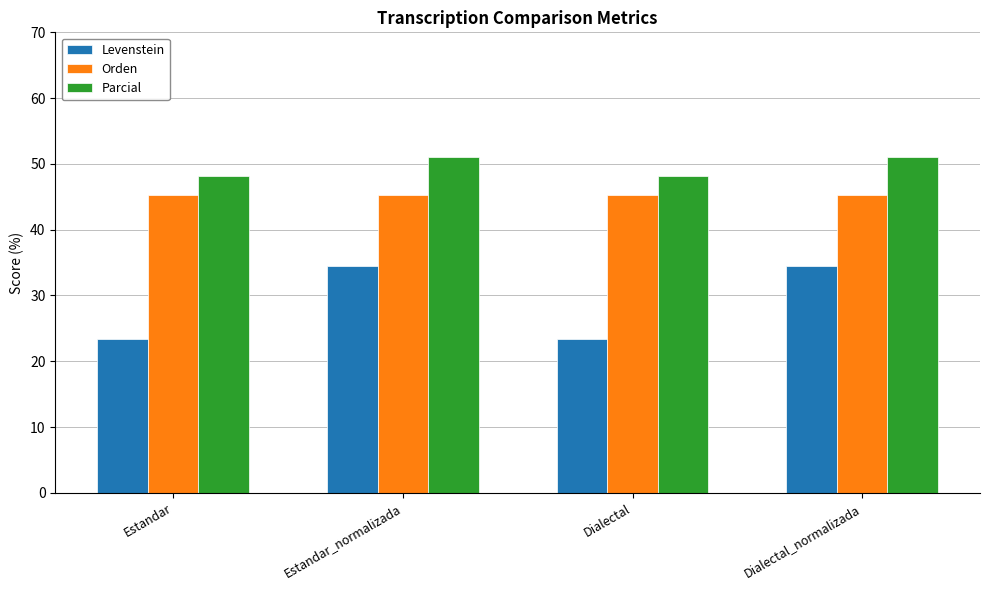

Reading left to right, extract all data points from this chart.

Levenstein: Estandar=23.3	Estandar_normalizada=34.5	Dialectal=23.3	Dialectal_normalizada=34.5
Orden: Estandar=45.3	Estandar_normalizada=45.3	Dialectal=45.3	Dialectal_normalizada=45.3
Parcial: Estandar=48.1	Estandar_normalizada=51.1	Dialectal=48.1	Dialectal_normalizada=51.1